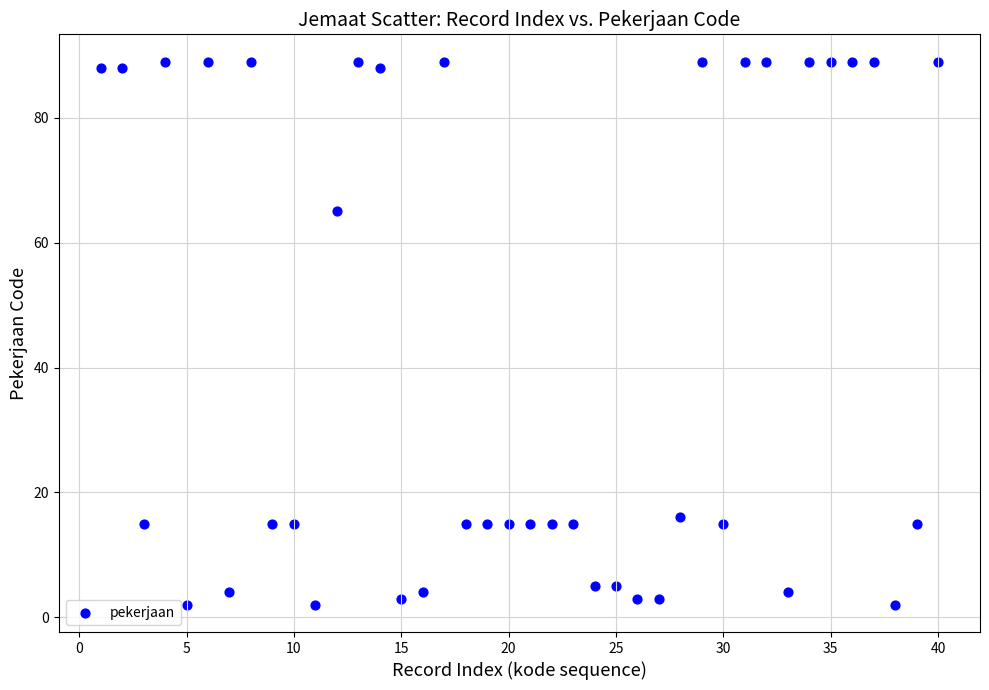

What Y value in the scatter plot is closest to 45?

65